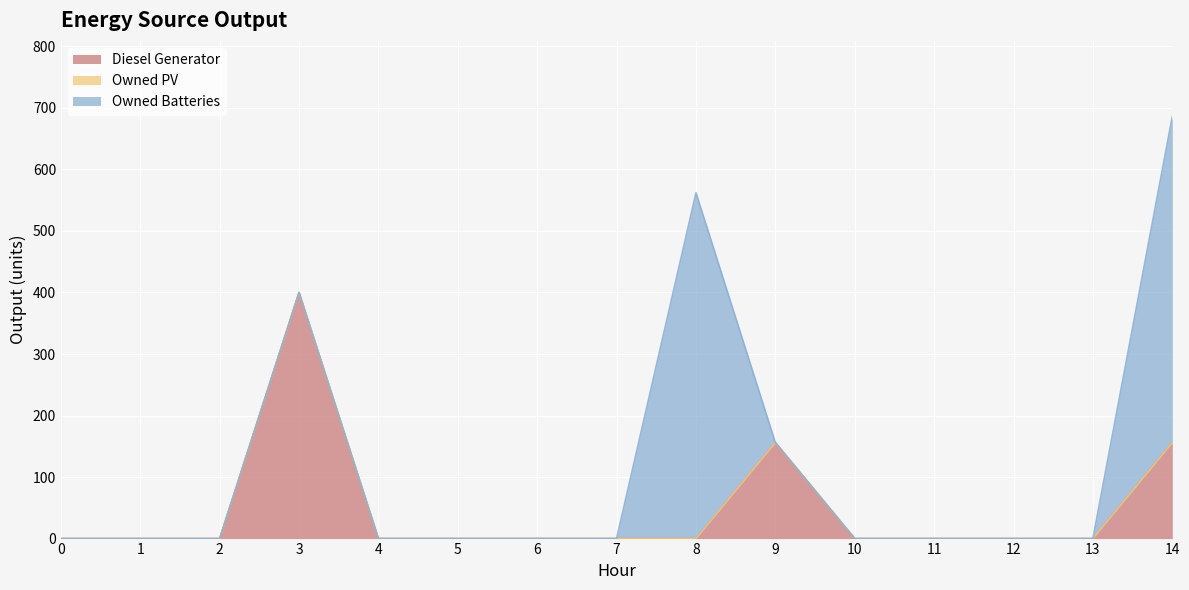

Is it true that Owned PV equals 0 at 0?

True